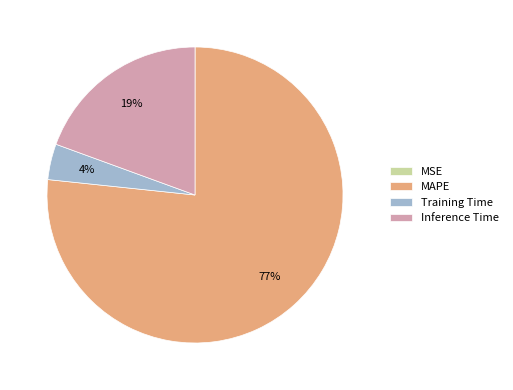

Is it true that MAPE is 77% of the pie?

True